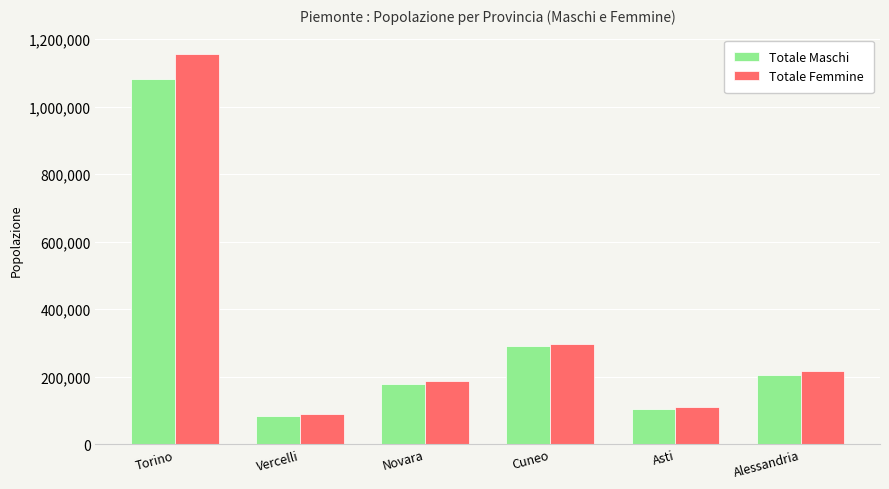

At which label does Totale Femmine reach its peak?

Torino